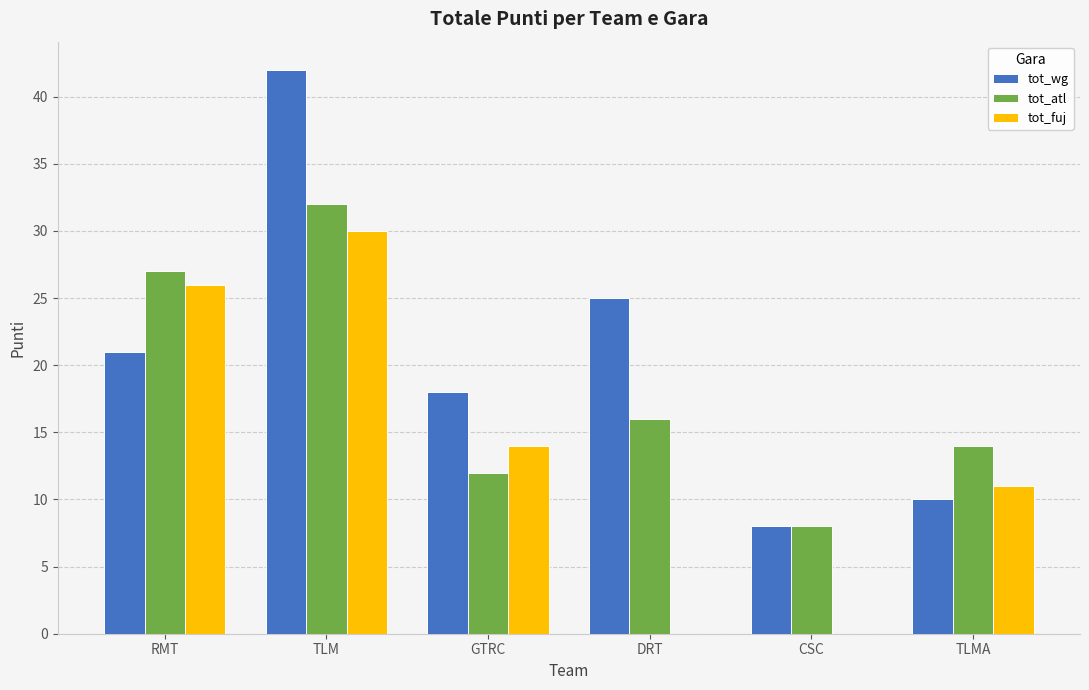

What is the sum of the tot_atl values at DRT and RMT?

43